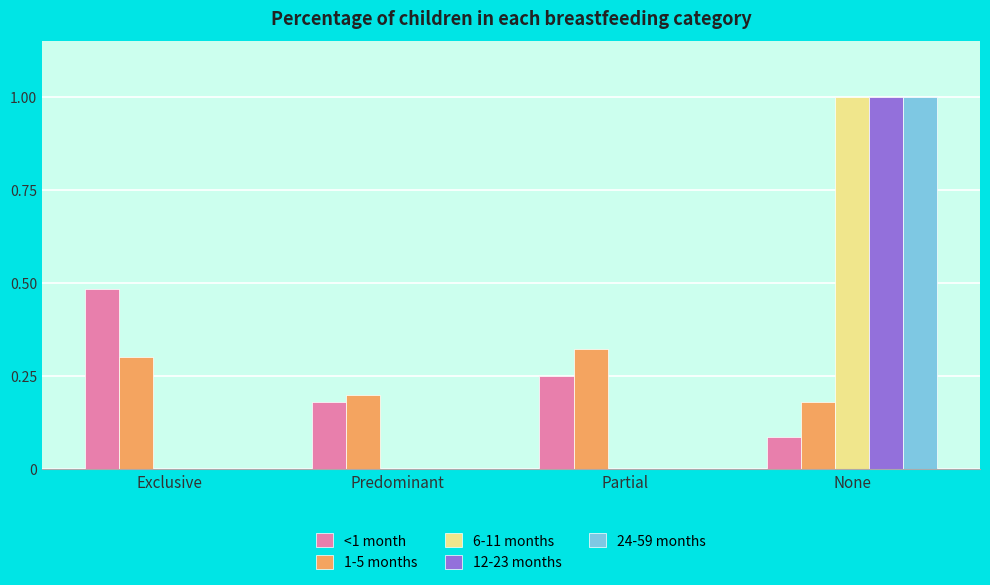

What is the spread (max minus min) of values at None?

0.9